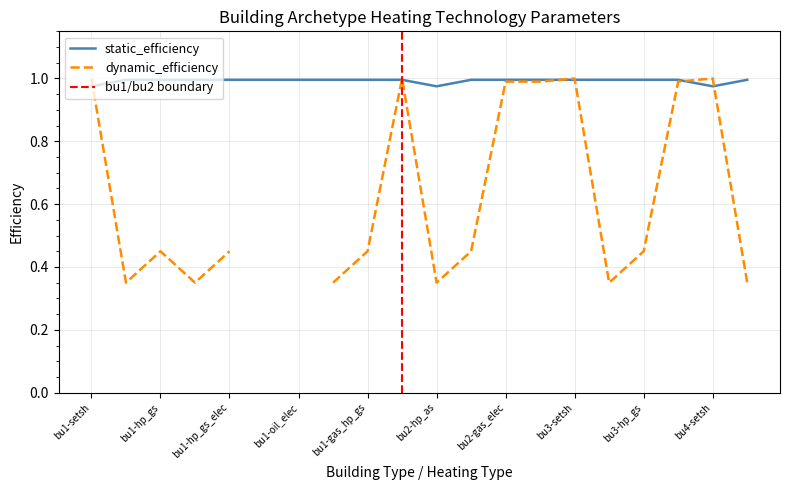

The chart shows a value of 1.0 at bu1-oil_elec. True or false?

True